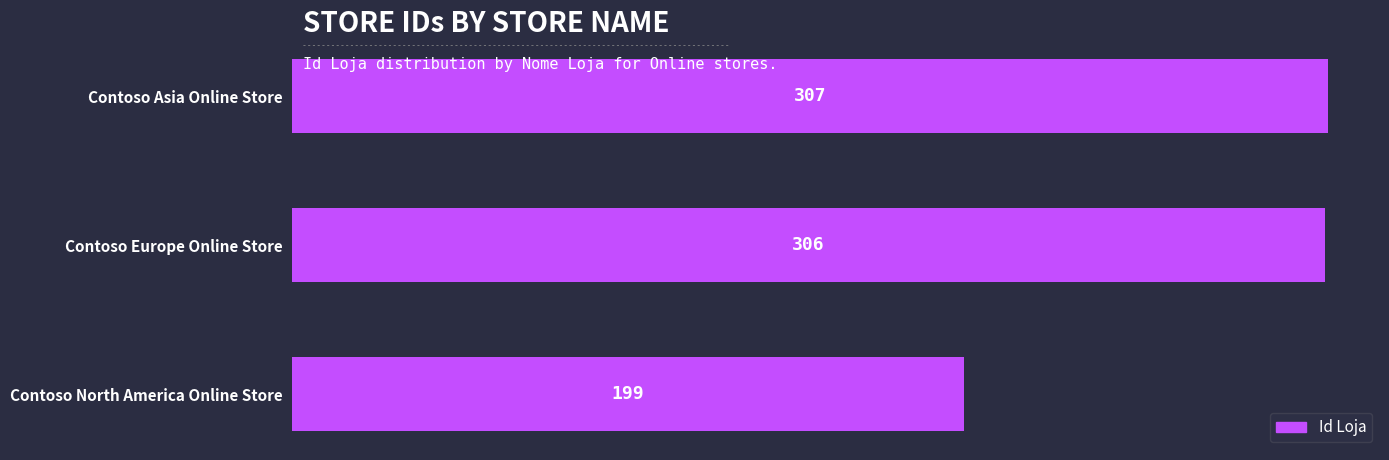

Between Contoso North America Online Store and Contoso Europe Online Store, which is larger?

Contoso Europe Online Store